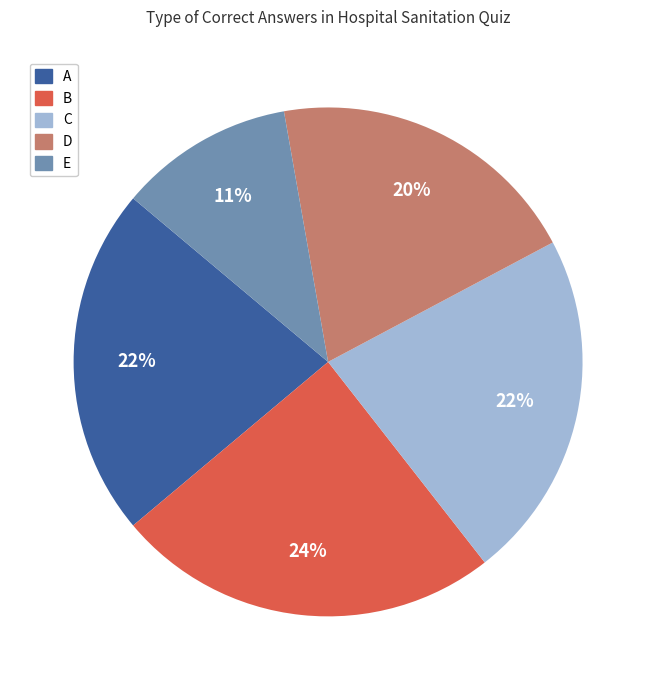

Between B and C, which is larger?

B